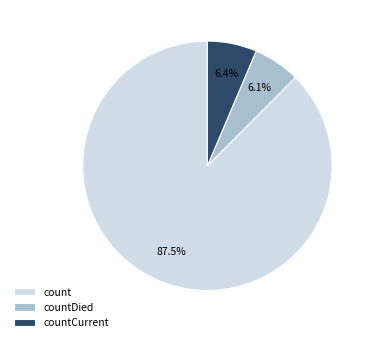

Which has a higher value, countCurrent or count?

count